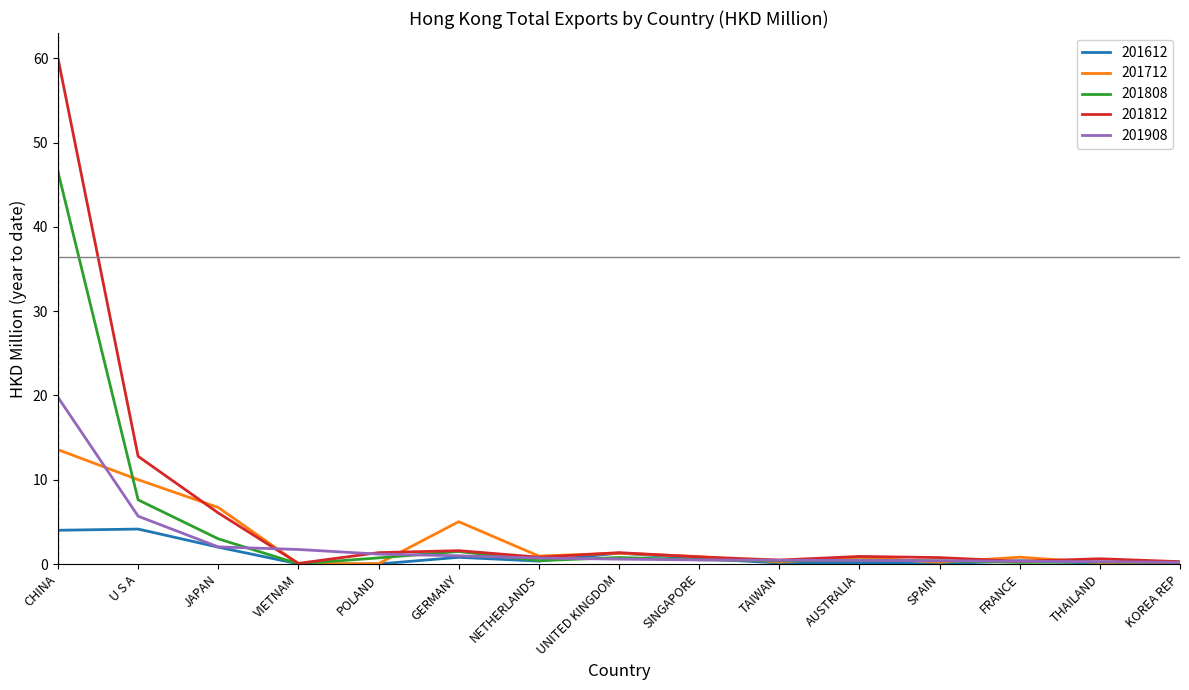

How many lines are shown in the chart?

5